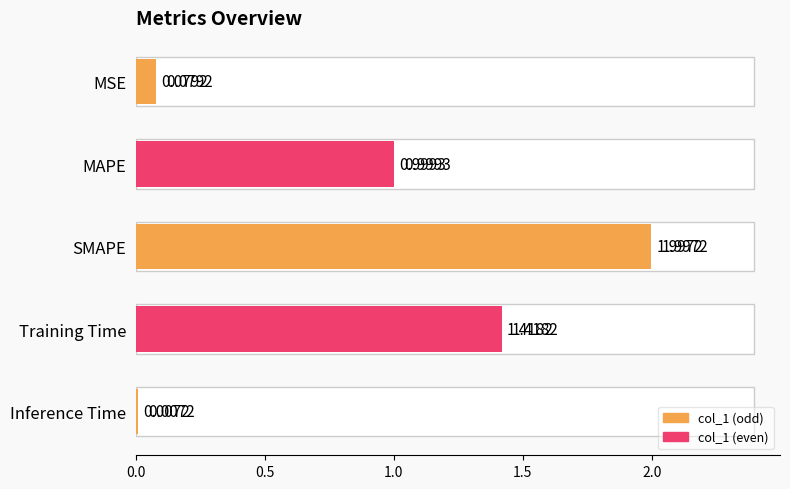

The value at Inference Time is 0.0. True or false?

False